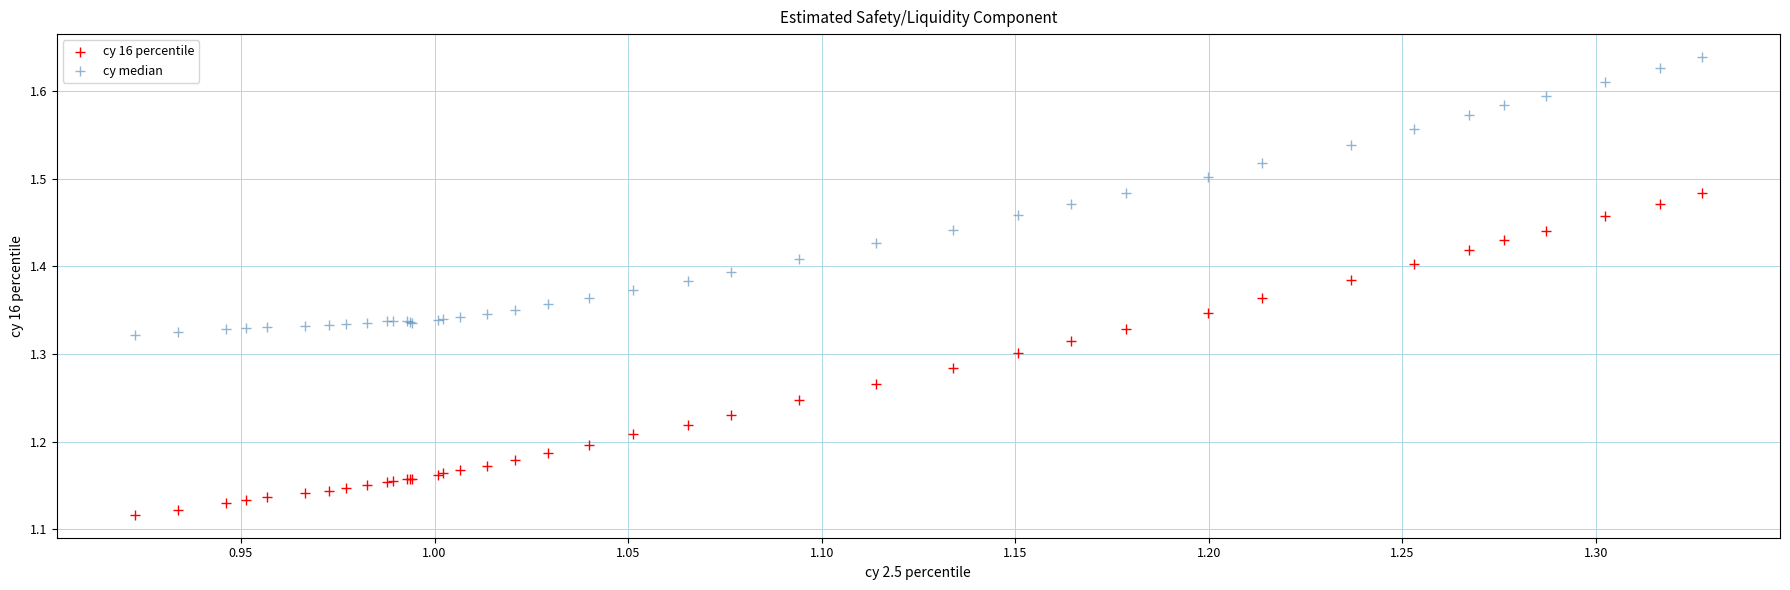

What are all the series names shown in the legend?

cy 16 percentile, cy median